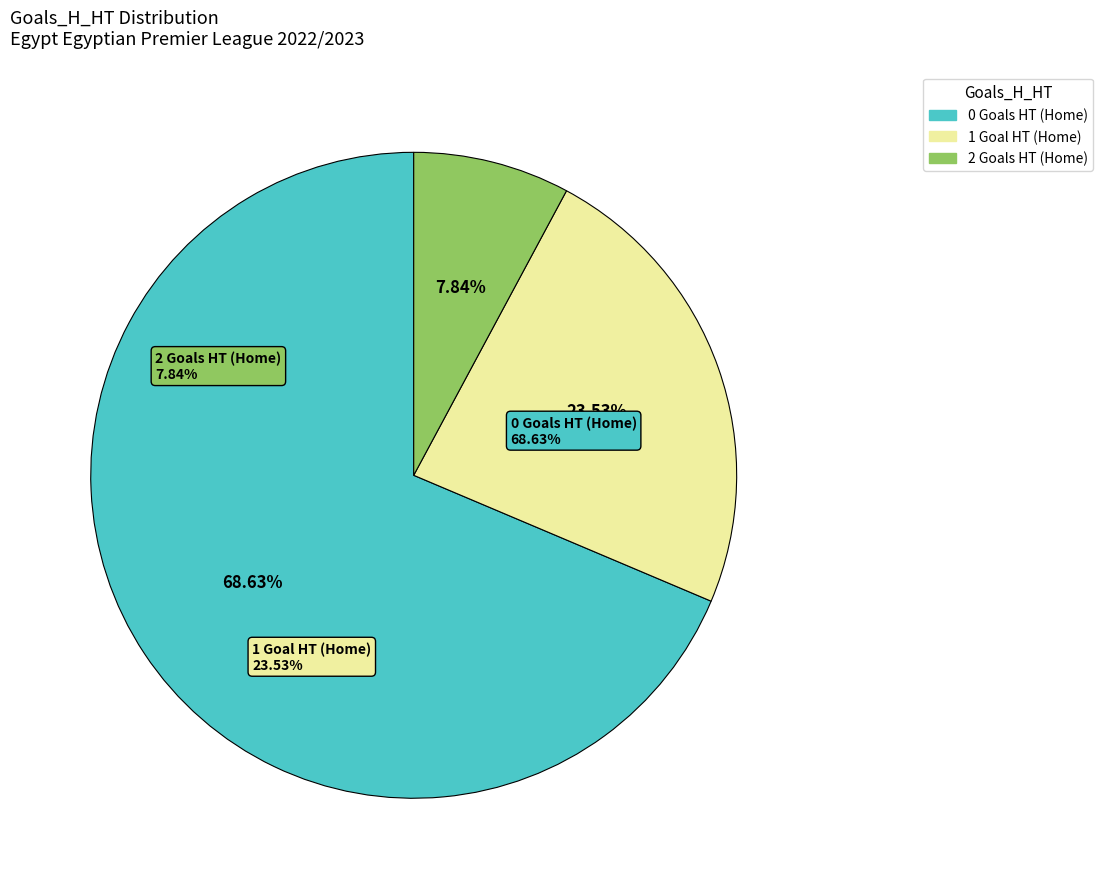

Rank the categories by value from highest to lowest.

0, 1, 2